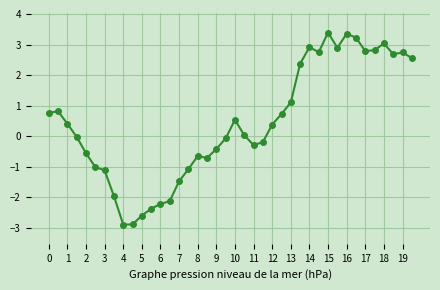

What is the minimum value shown in the chart?

-2.9